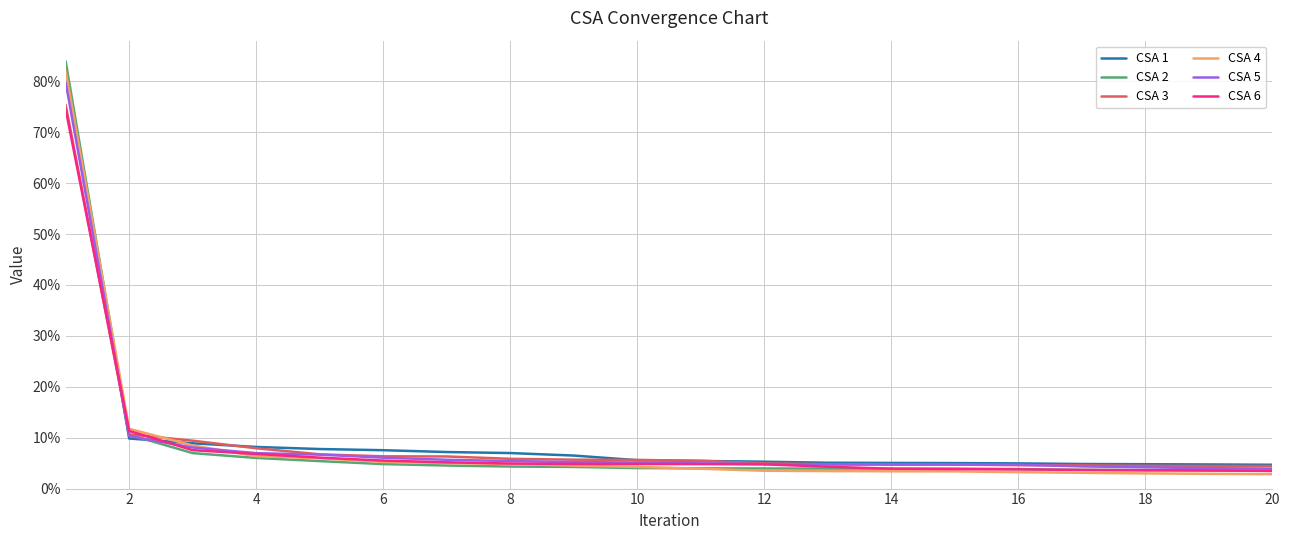

What is the highest value of the CSA 5 series?

79.8